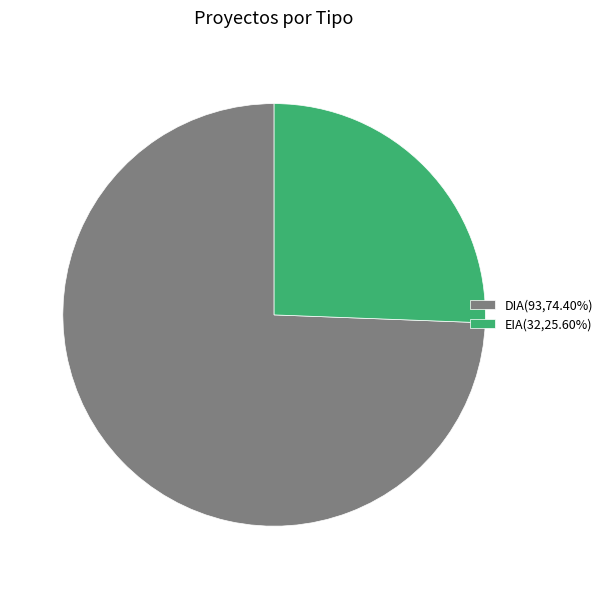

Rank the categories by value from lowest to highest.

EIA, DIA